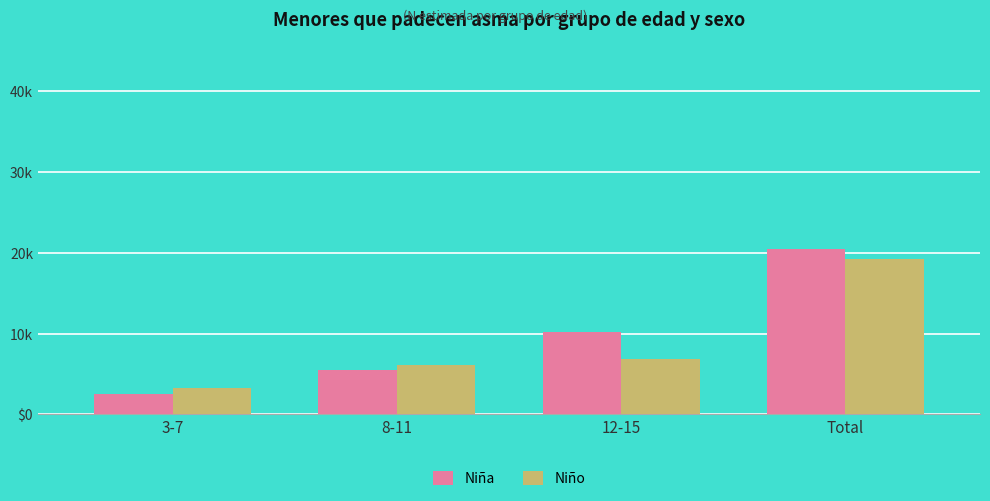

Between 12-15 and 3-7, which is larger?

12-15